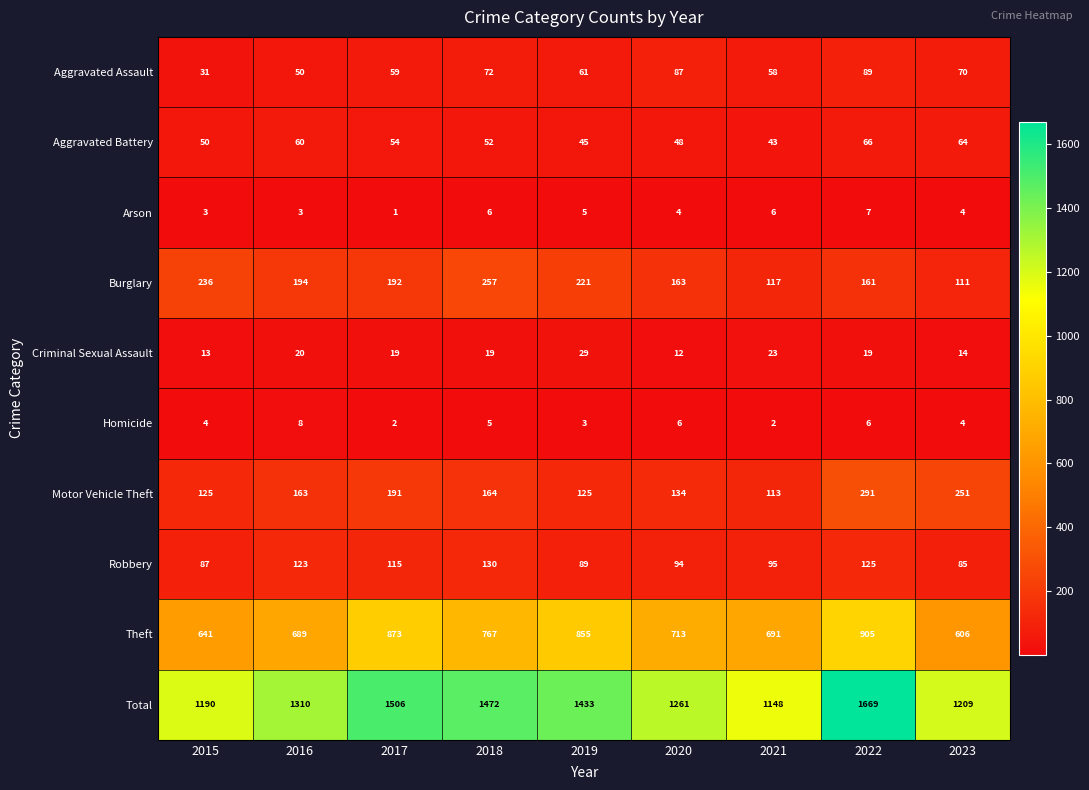

Which series has the largest range (max minus min)?

Total